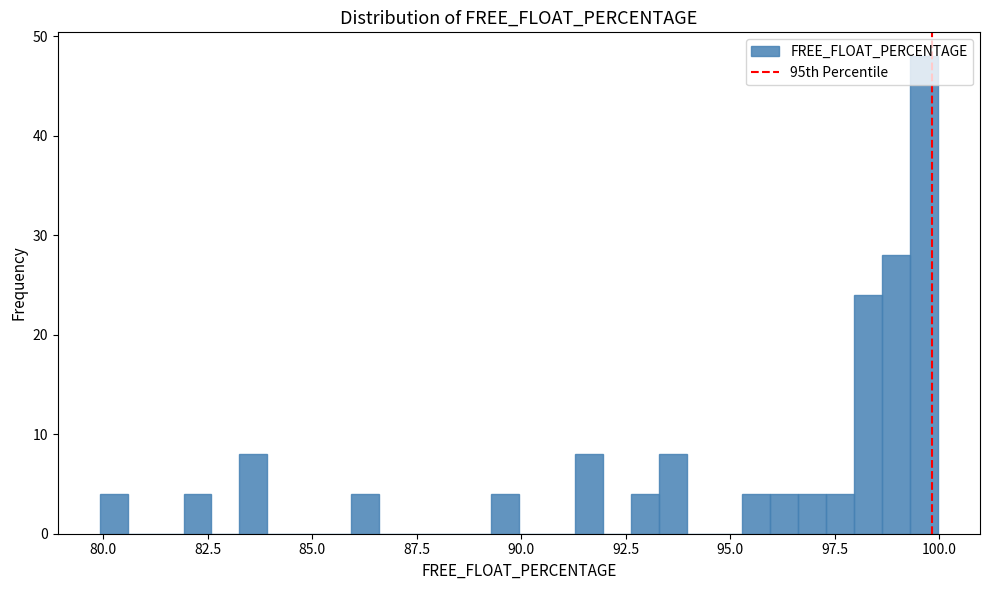

Read against the x-axis, roughly where is the centre of the tallest bar?

99.5